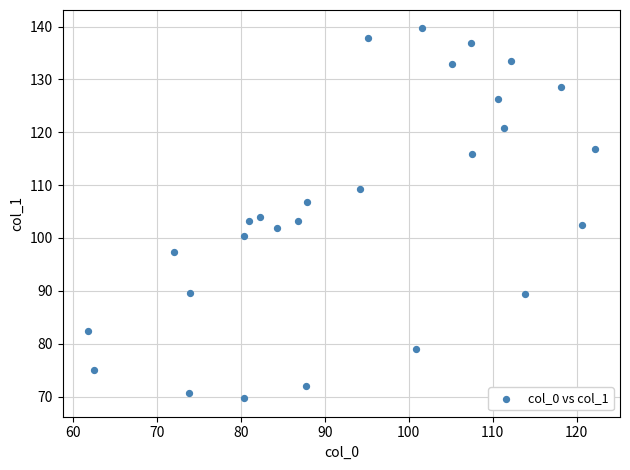

What is the range of Y values (max minus min)?

69.9